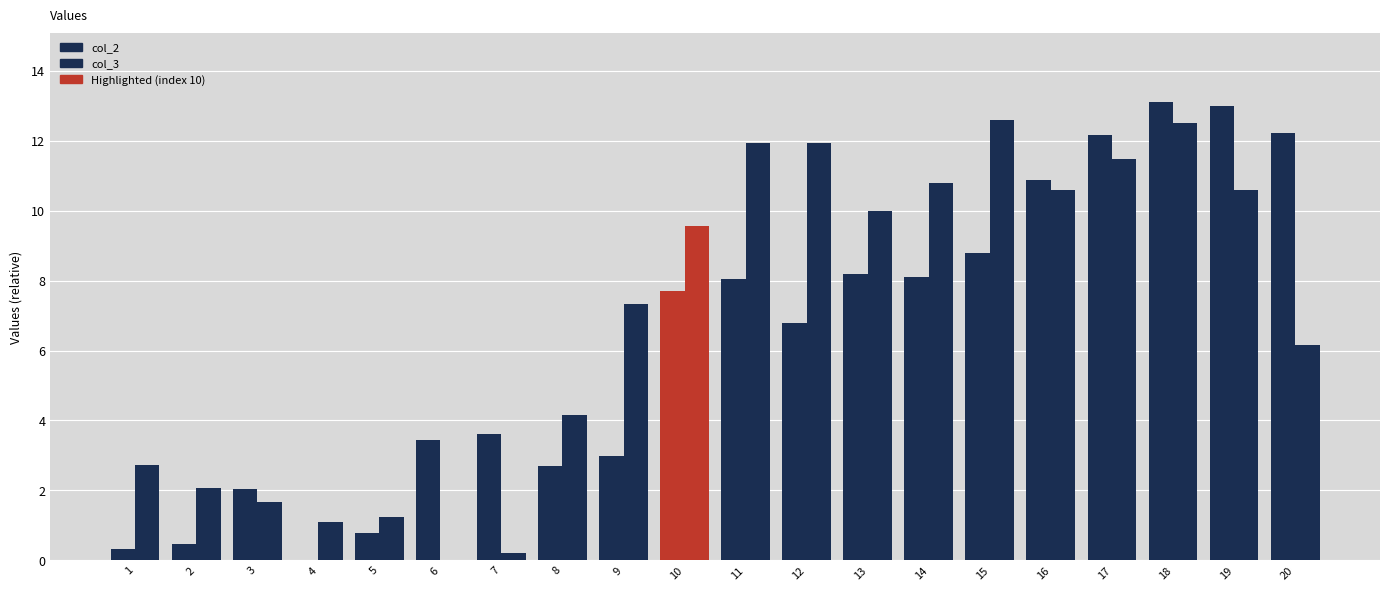

How many categories are shown in the chart?

20